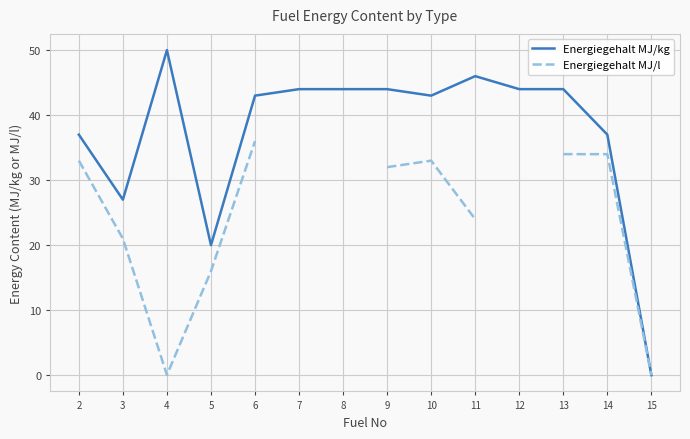

What is the greatest value displayed?

50.0